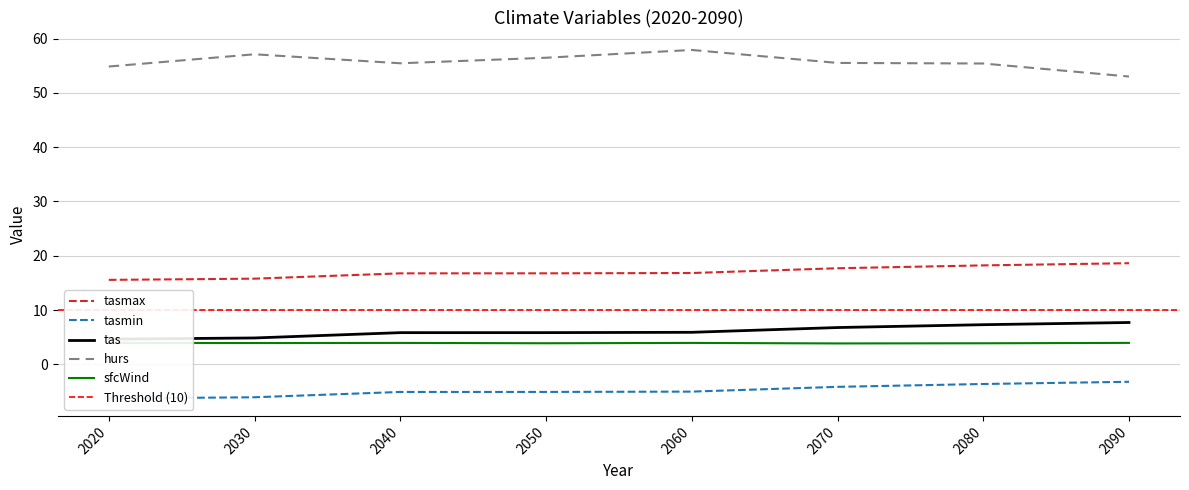

True or false: tas and tasmax intersect in this chart.

False